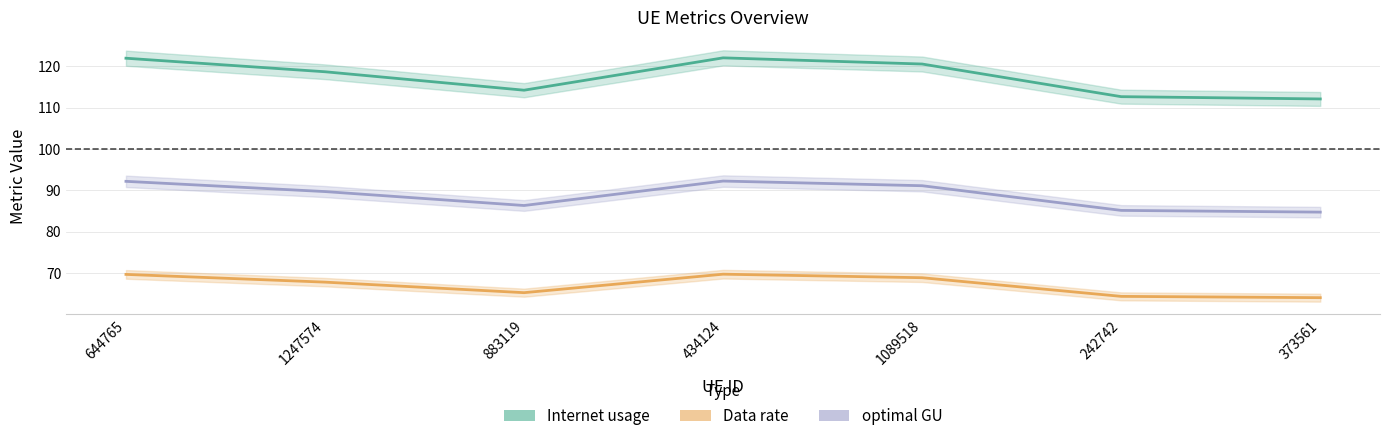

True or false: Internet usage and optimal GU intersect in this chart.

False